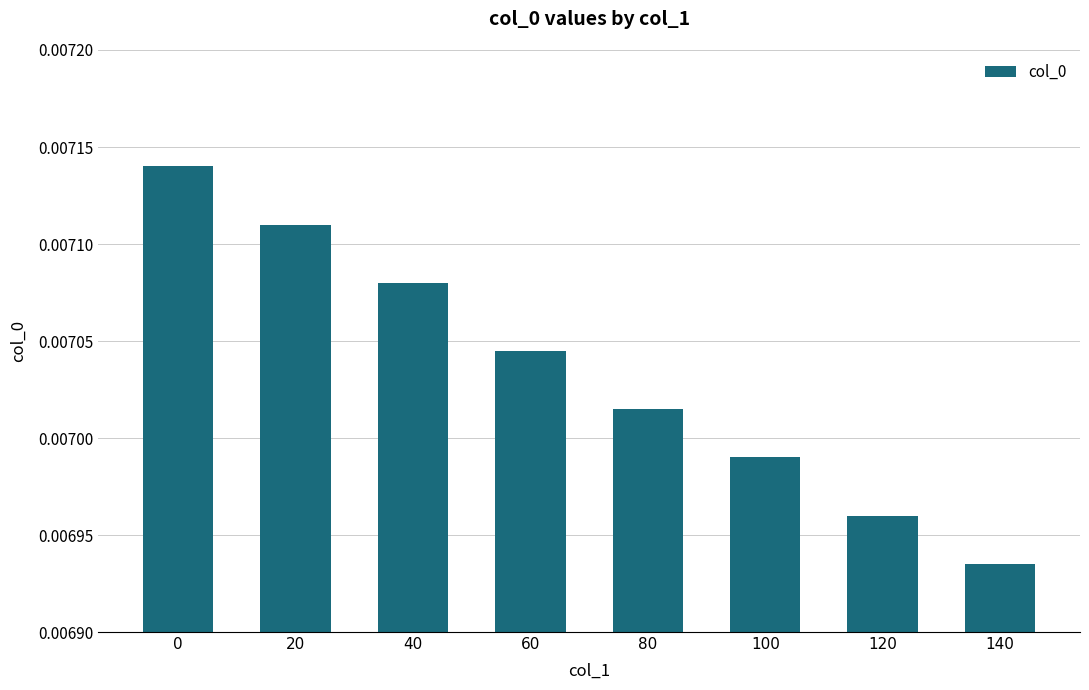

Which has a higher value, 100 or 120?

100